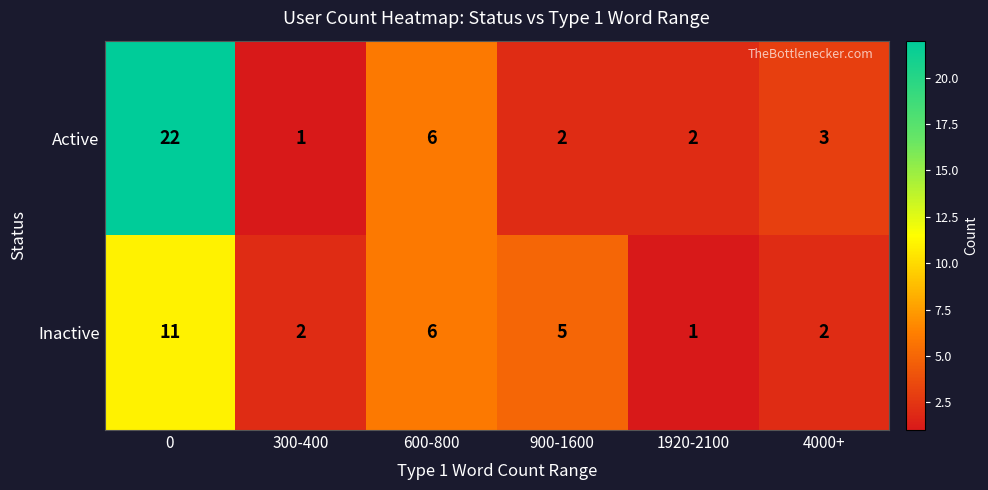

The Inactive series shows 1 at 4000+. True or false?

False